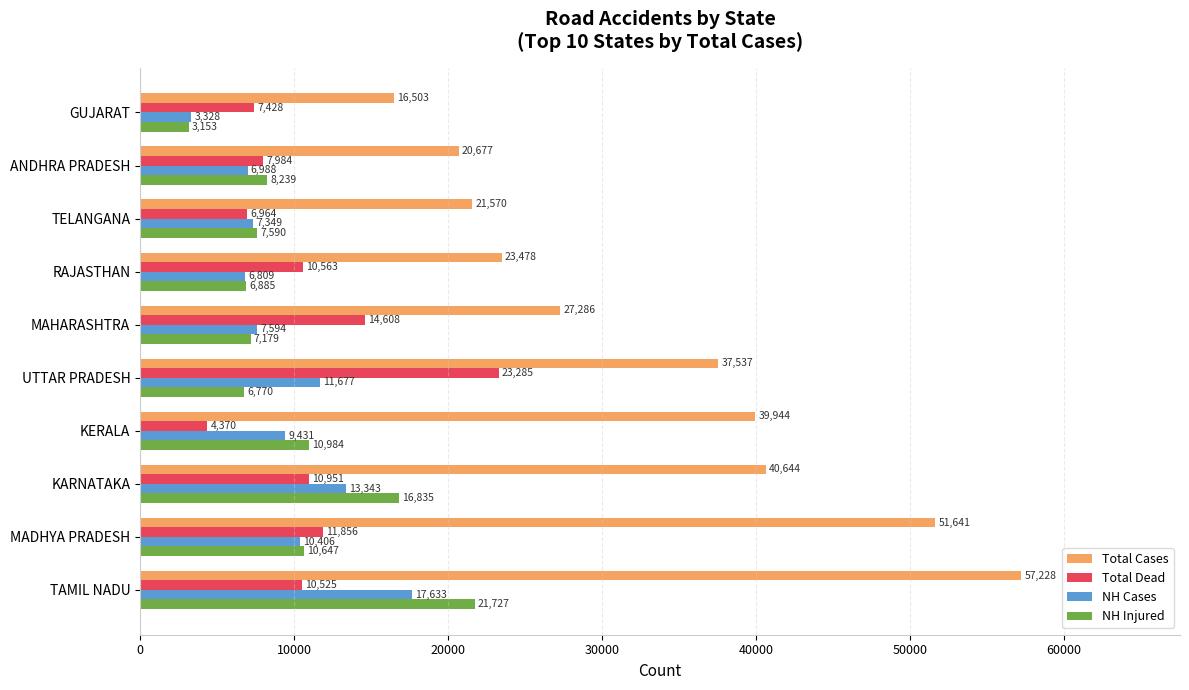

What is the total value across all series at ANDHRA PRADESH?

43888